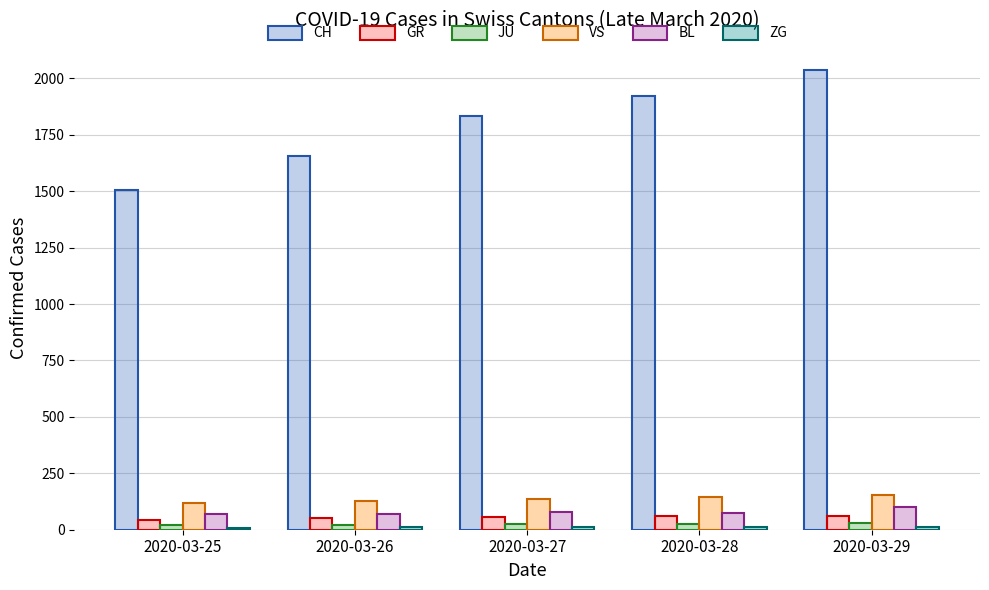

The value of GR at 2020-03-29 is 63. True or false?

True